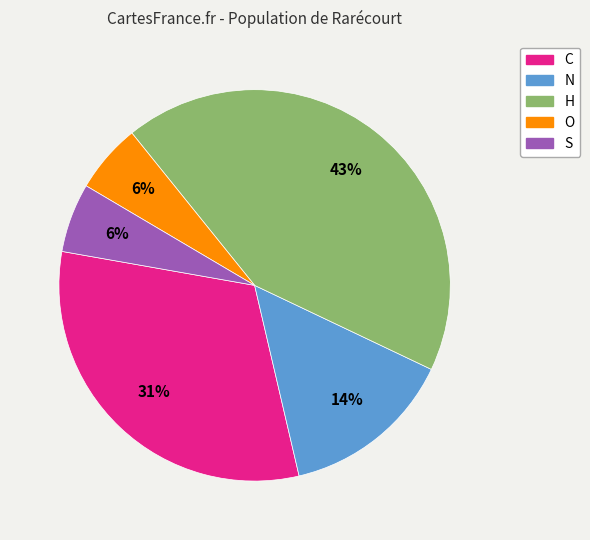

How many segments does this pie chart have?

5